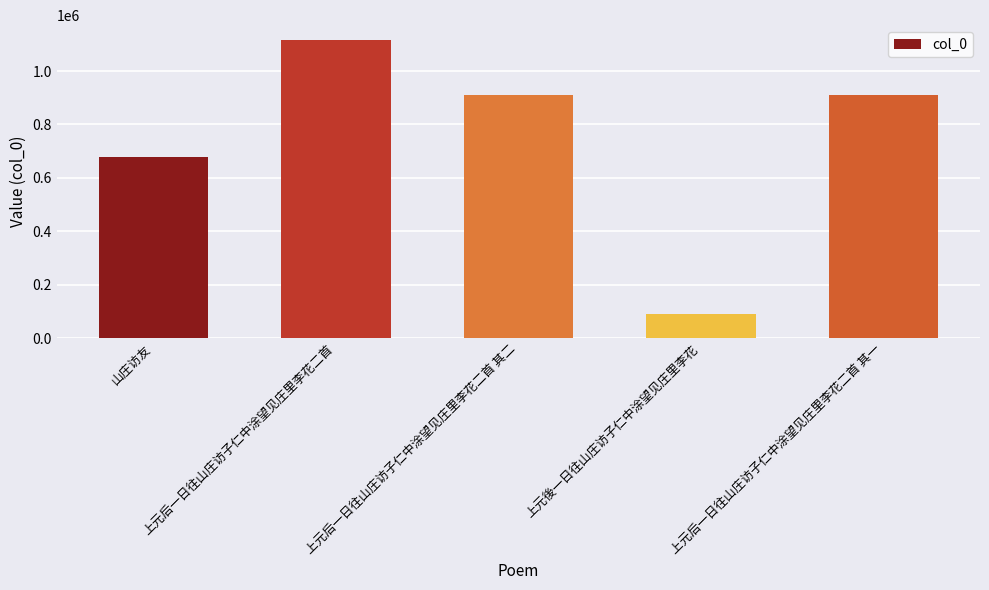

Which category has the highest value across all series?

上元后一日往山庄访子仁中涂望见庄里李花二首